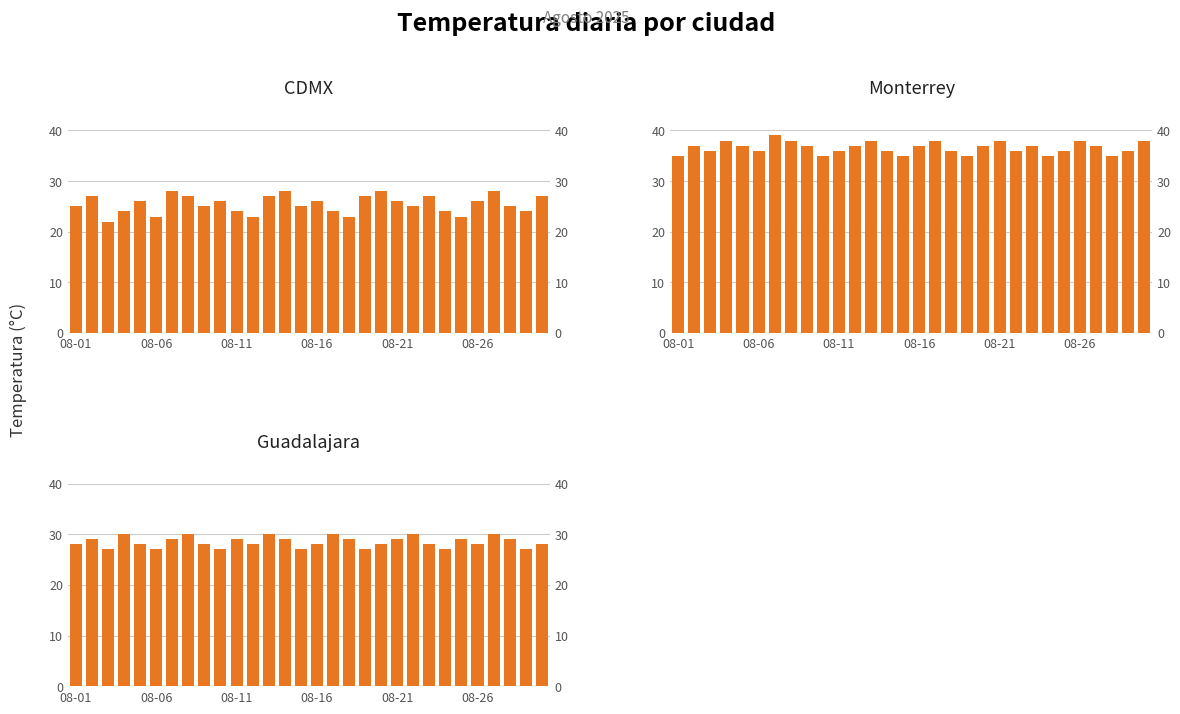

What is the sum of the CDMX values at 10 and 17?

47